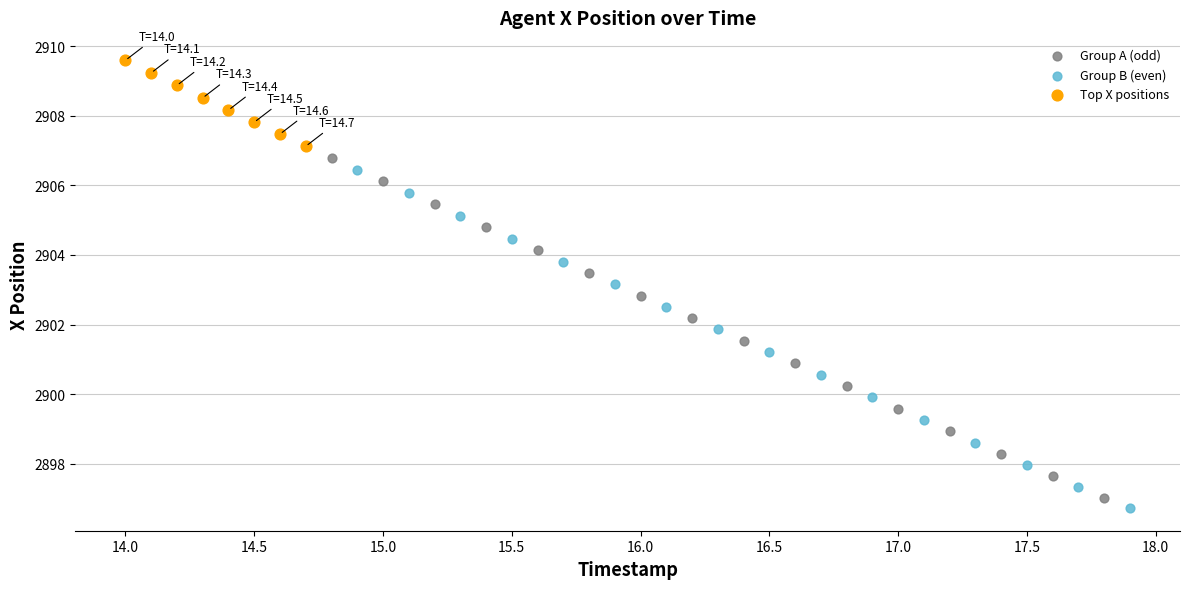

Which series reaches the maximum Y coordinate?

Top X positions